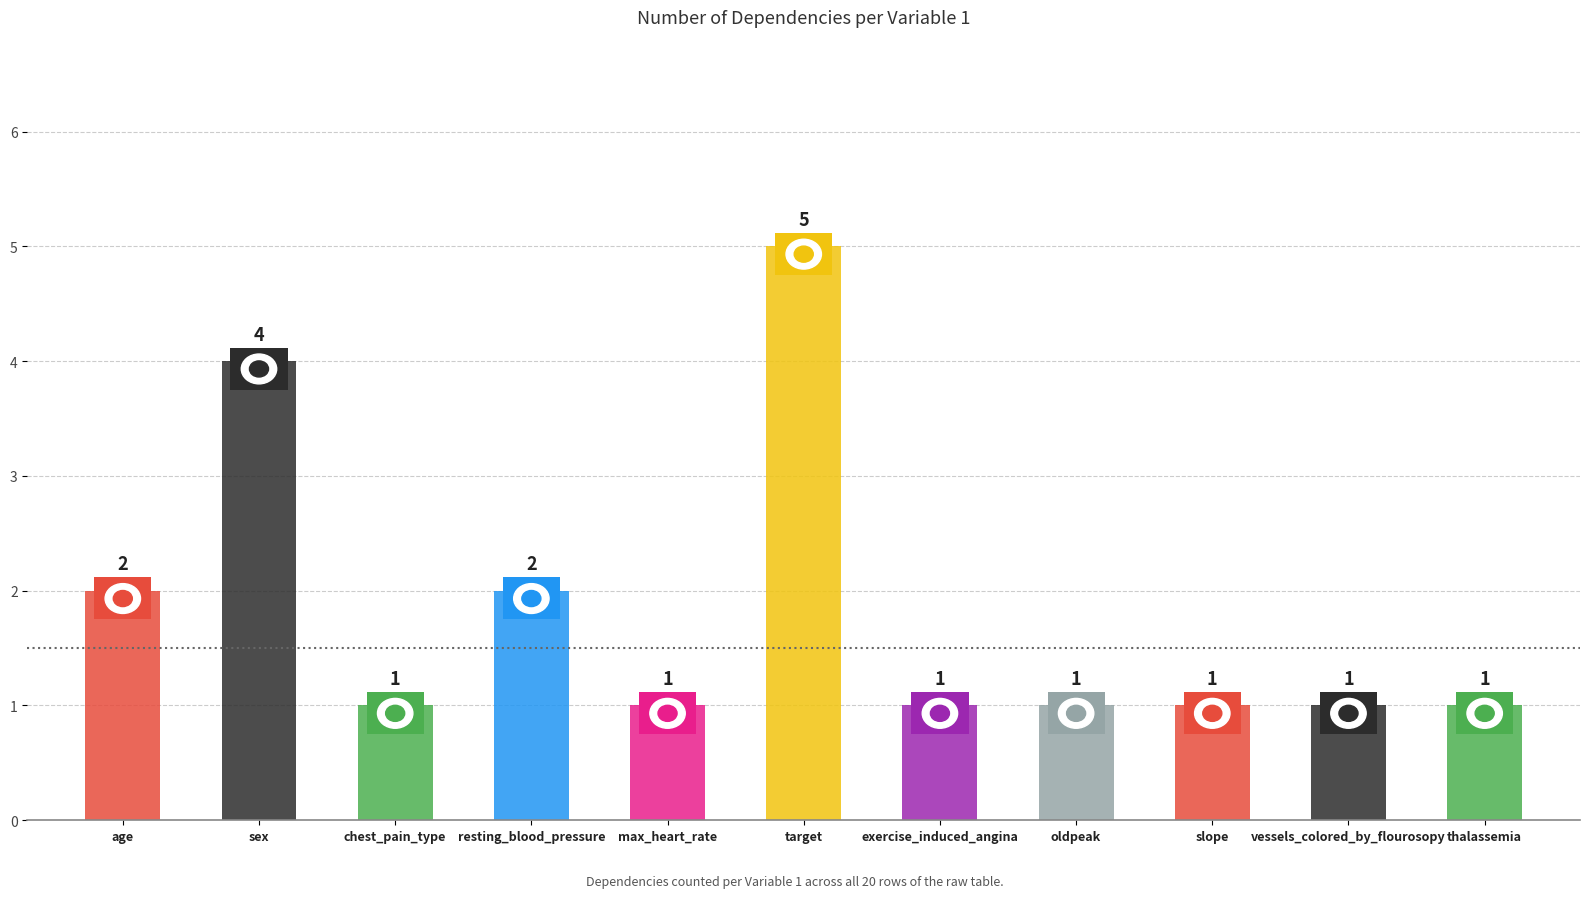

The chart shows a value of 1 at max_heart_rate. True or false?

True